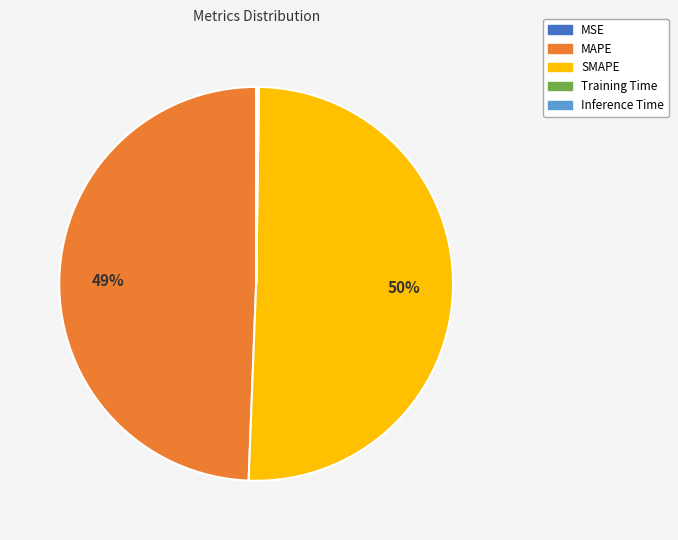

The MAPE slice represents 49% of the pie. True or false?

True